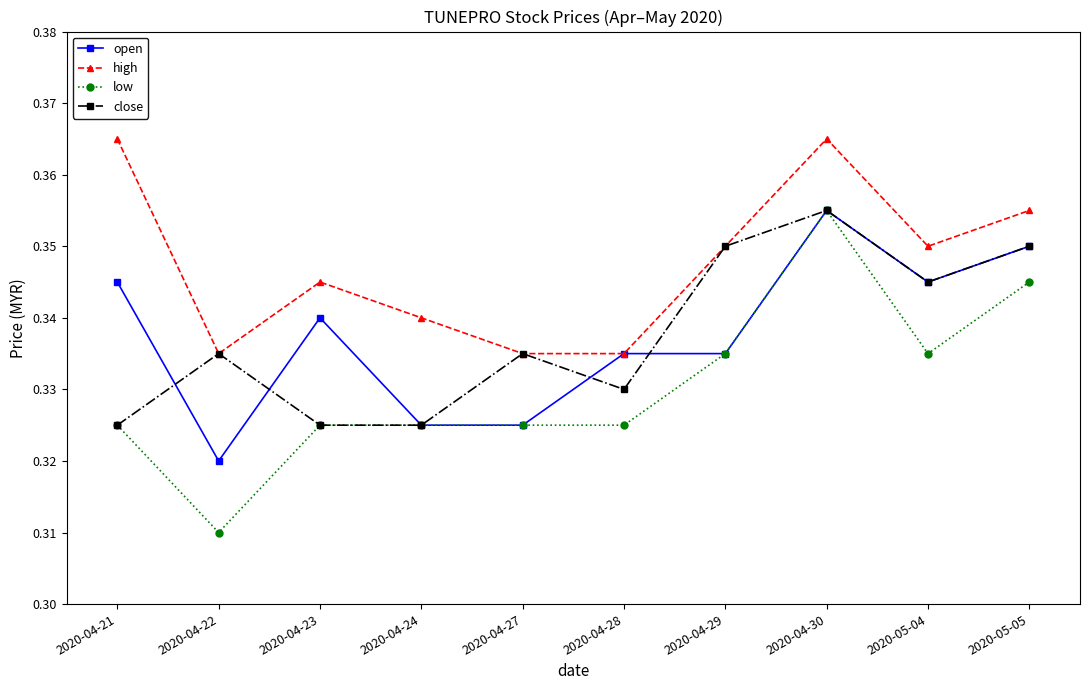

True or false: high and low intersect in this chart.

False